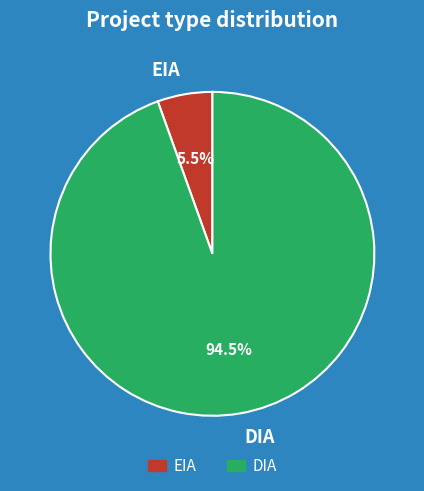

Rank the categories by value from lowest to highest.

EIA, DIA